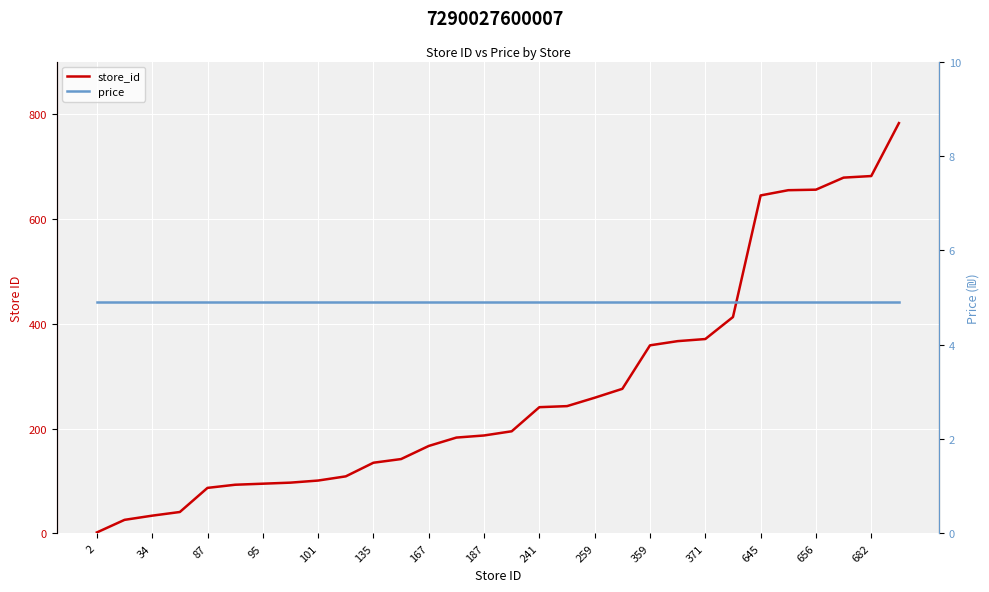

How many data points in store_id are less than 195?

15